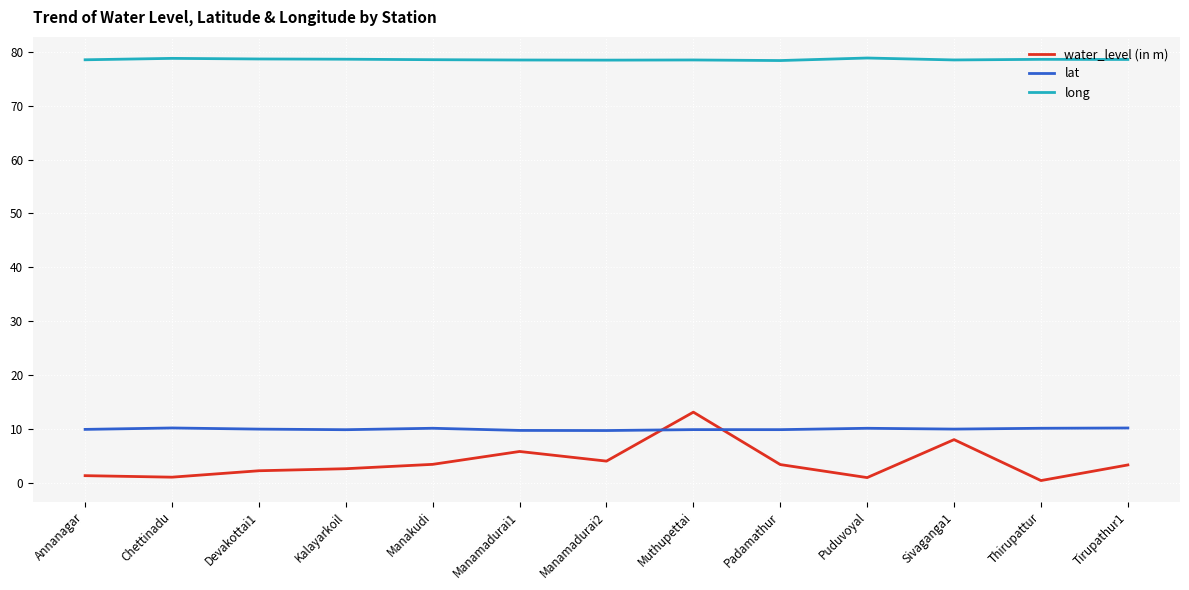

How many times do water_level (in m) and lat cross each other?

2